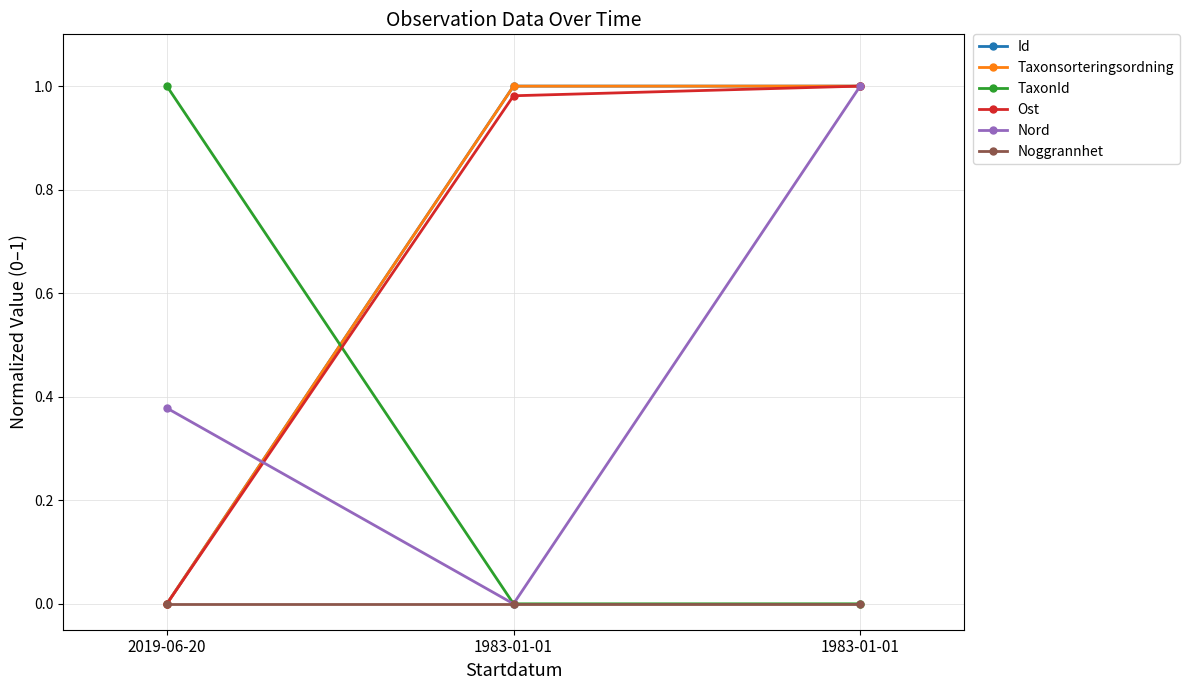

What is the label of the 3rd point from the right?

2019-06-20